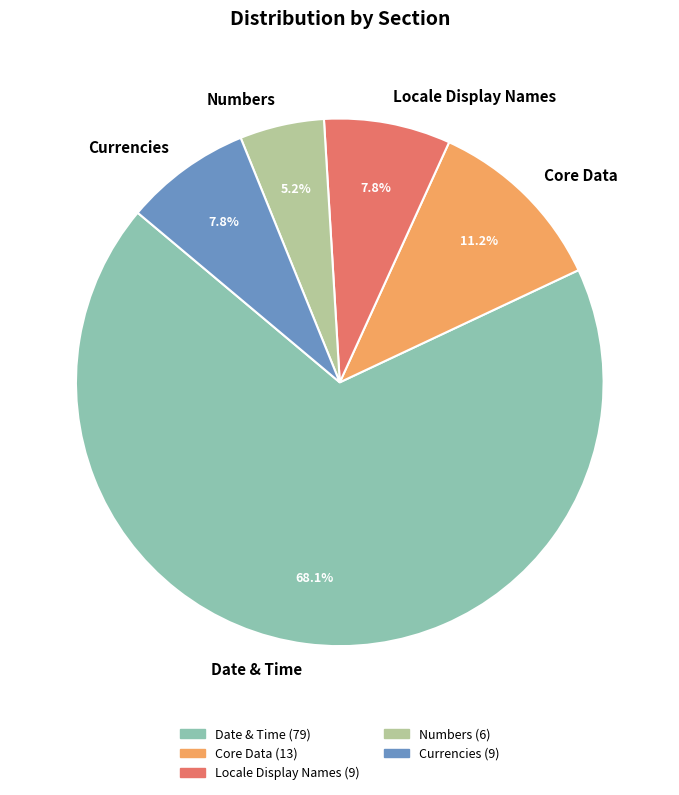

Is it true that Currencies is 8% of the pie?

True